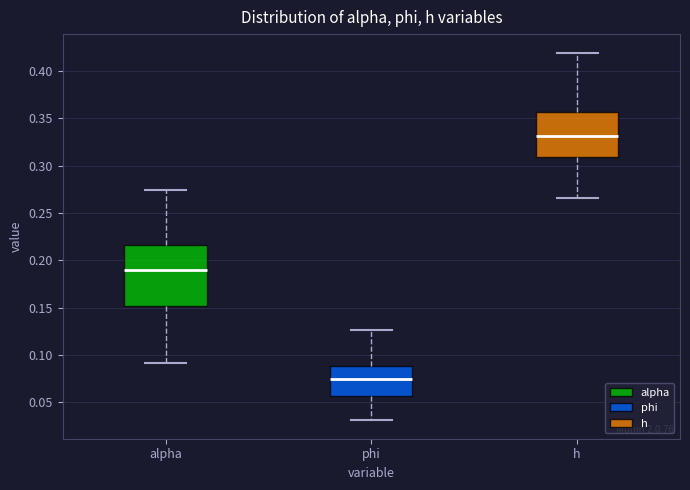

Which box is the tallest, from its lower edge to its upper edge?

alpha